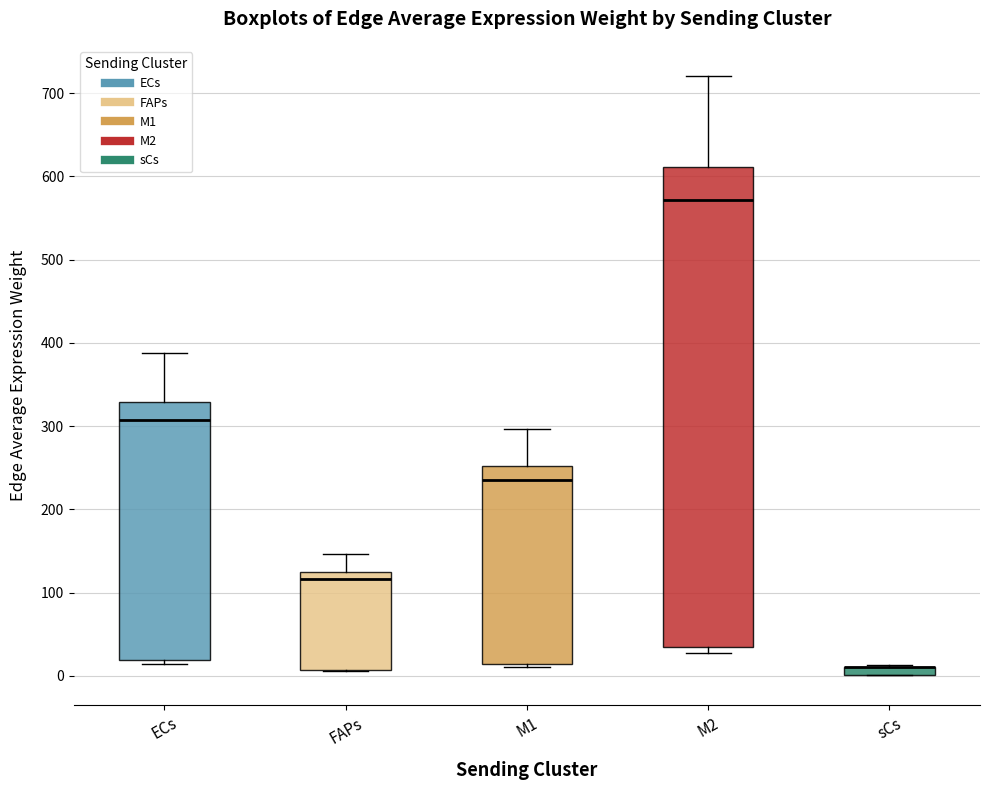

Comparing the boxes themselves (not the whiskers), which one is the tallest?

M2